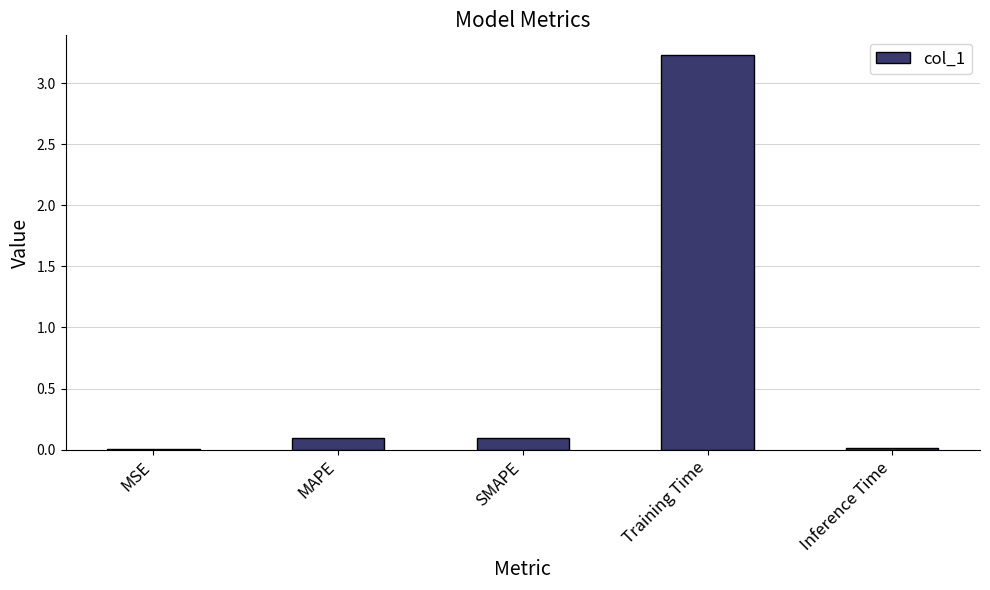

Count the number of categories in the chart.

5